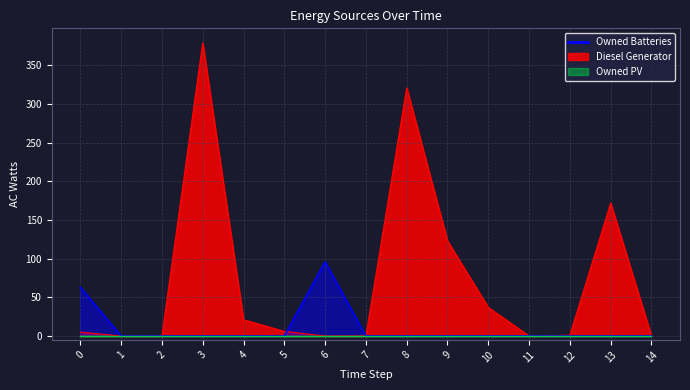

Which series ends up on top after the final intersection of Diesel Generator and Owned Batteries?

Owned Batteries